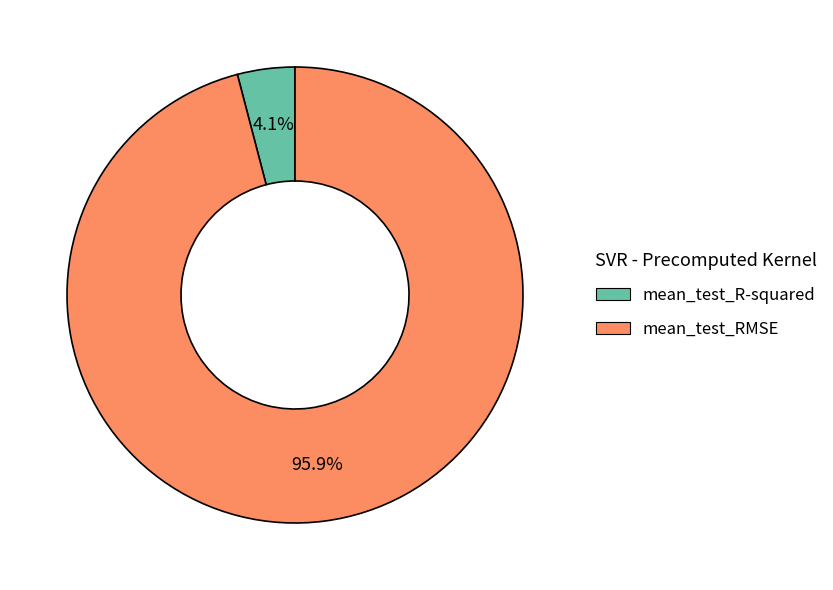

Between mean_test_R-squared and mean_test_RMSE, which is larger?

mean_test_RMSE